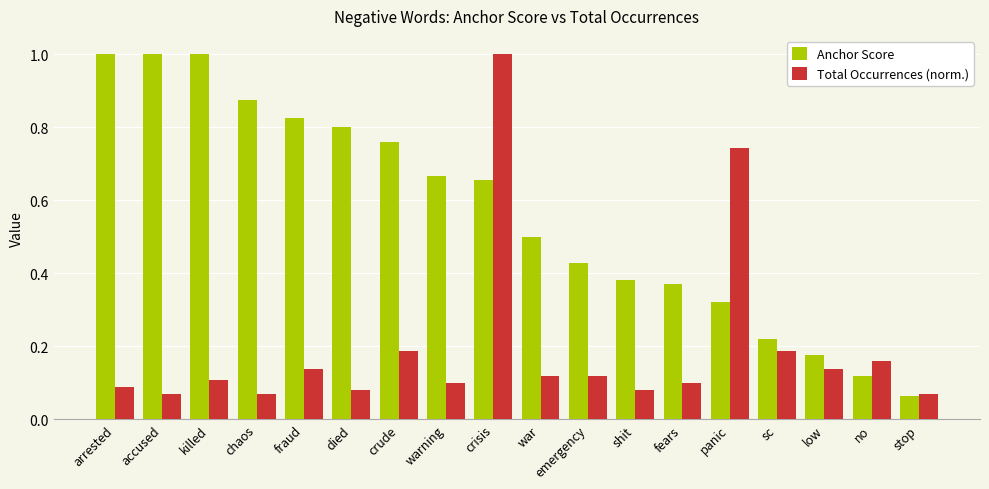

Where is Anchor Score nearest to the value 0?

stop